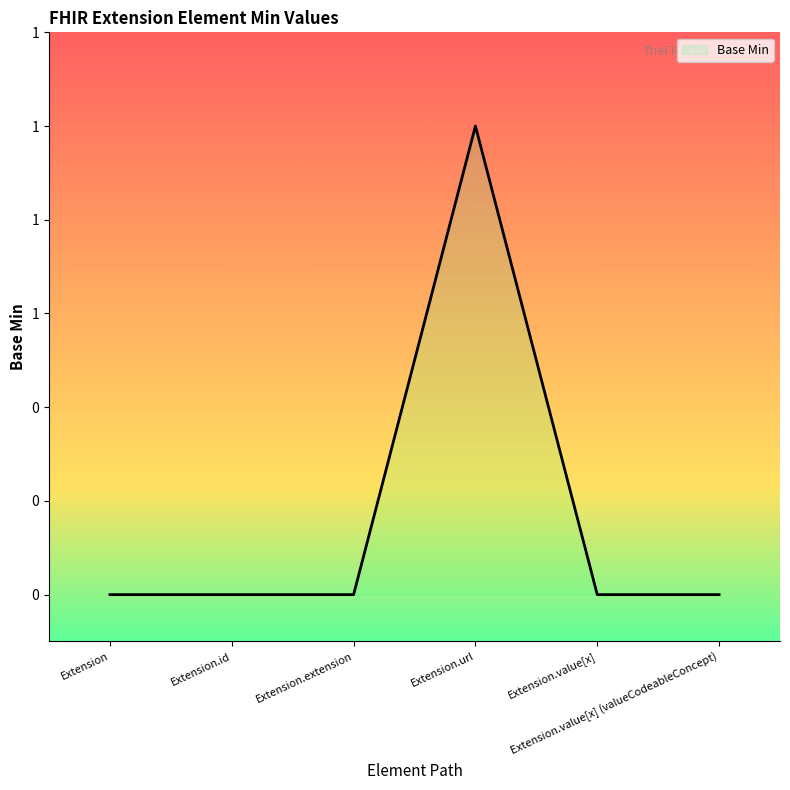

Which category has the lowest value across all series?

Extension